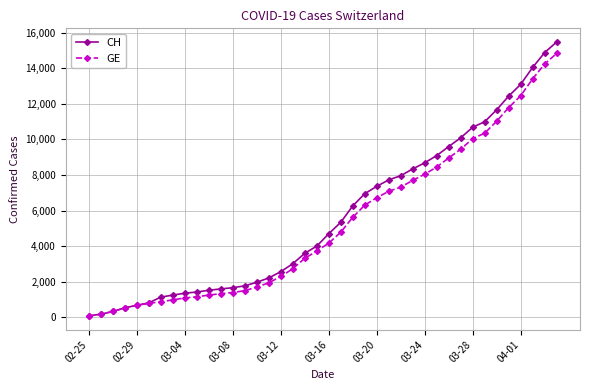

What is the greatest value displayed?

15470